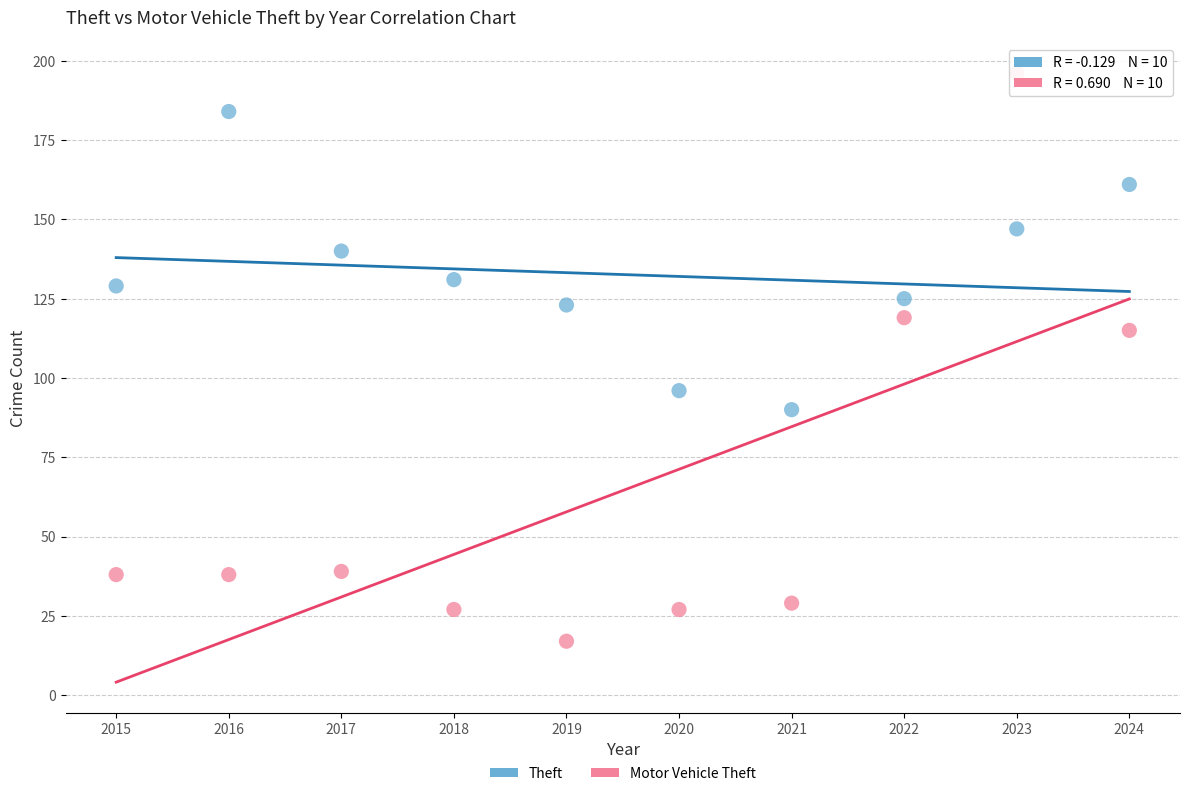

In the Theft series, what Y value is closest to 137?

140